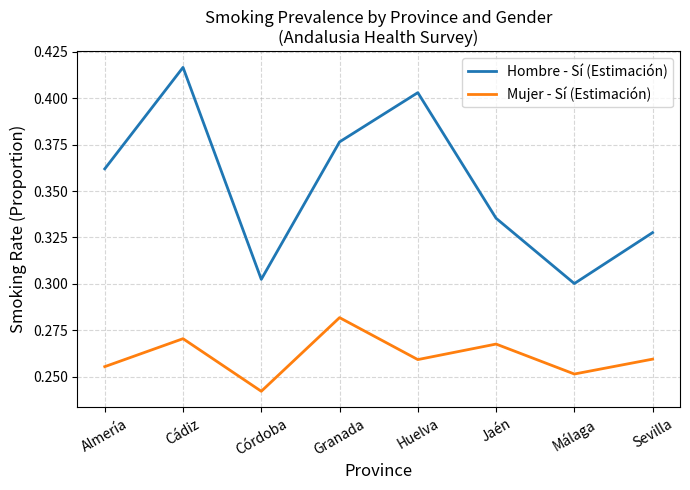

True or false: Hombre - Sí (Estimación) and Mujer - Sí (Estimación) cross at least once.

False